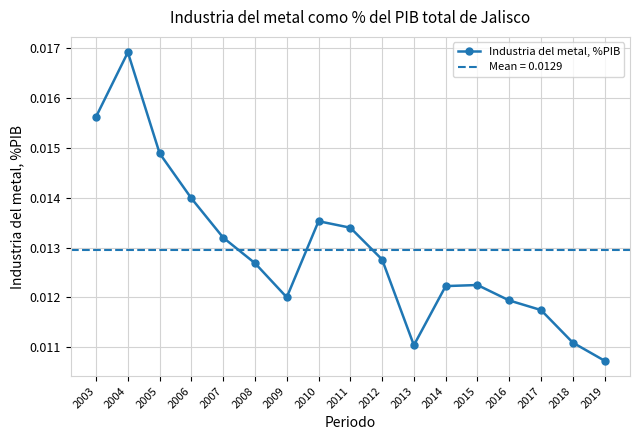

At which label does Industria del metal, %PIB reach its minimum?

2019